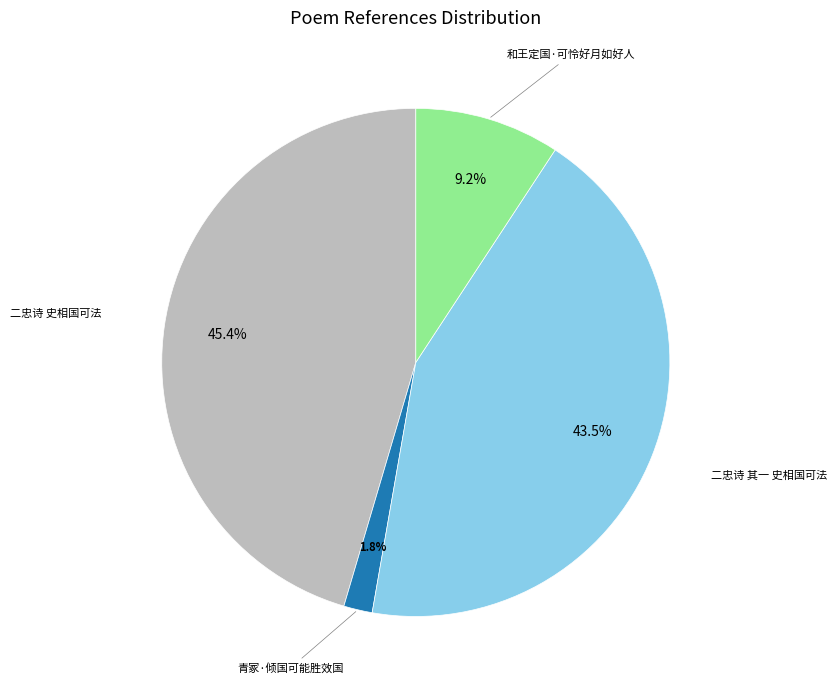

Which slice is the smallest?

青冢·倾国可能胜效国